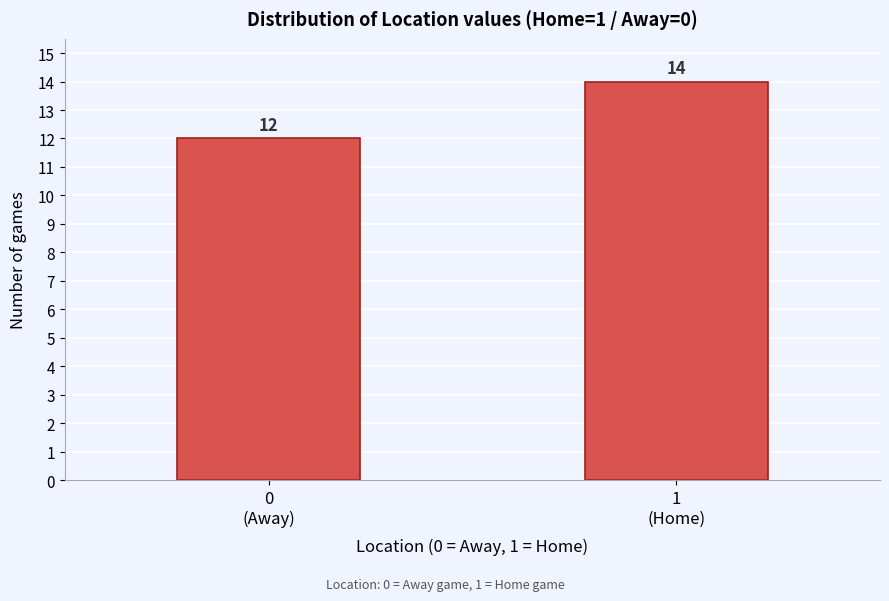

Reading right to left, list all the values displayed in this chart.

14	12